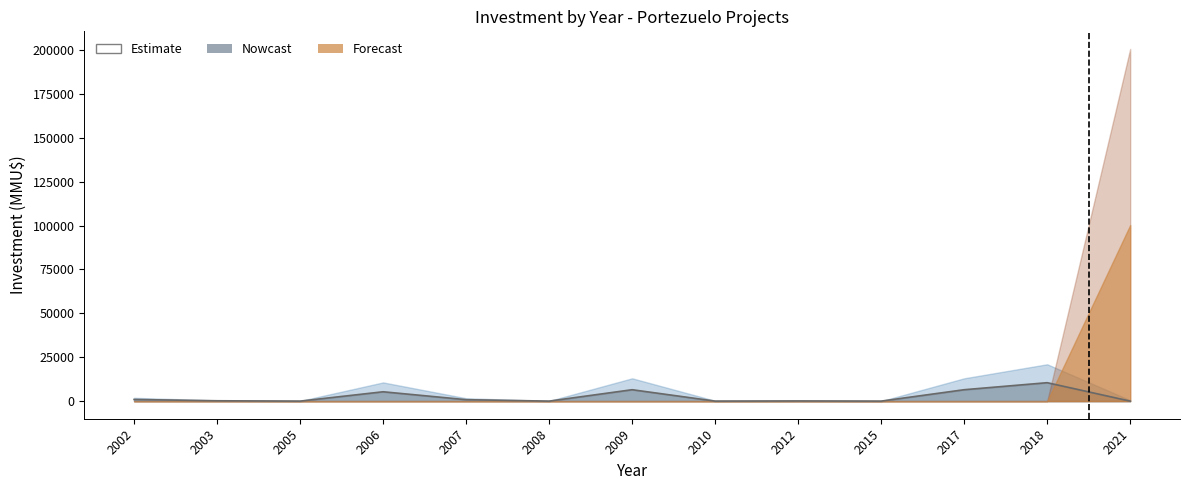

True or false: the data shows 0 at 2008.

True